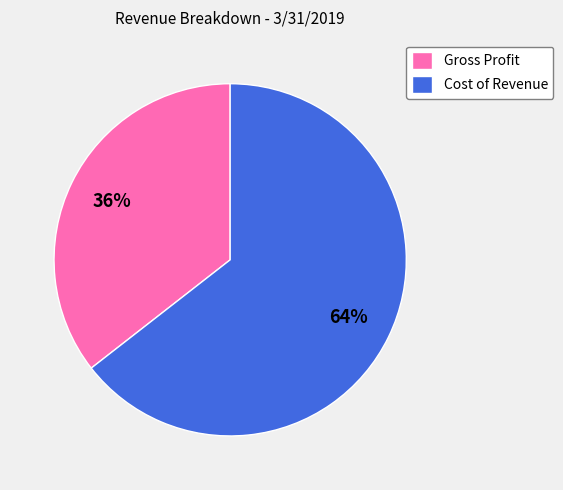

How many segments does this pie chart have?

2